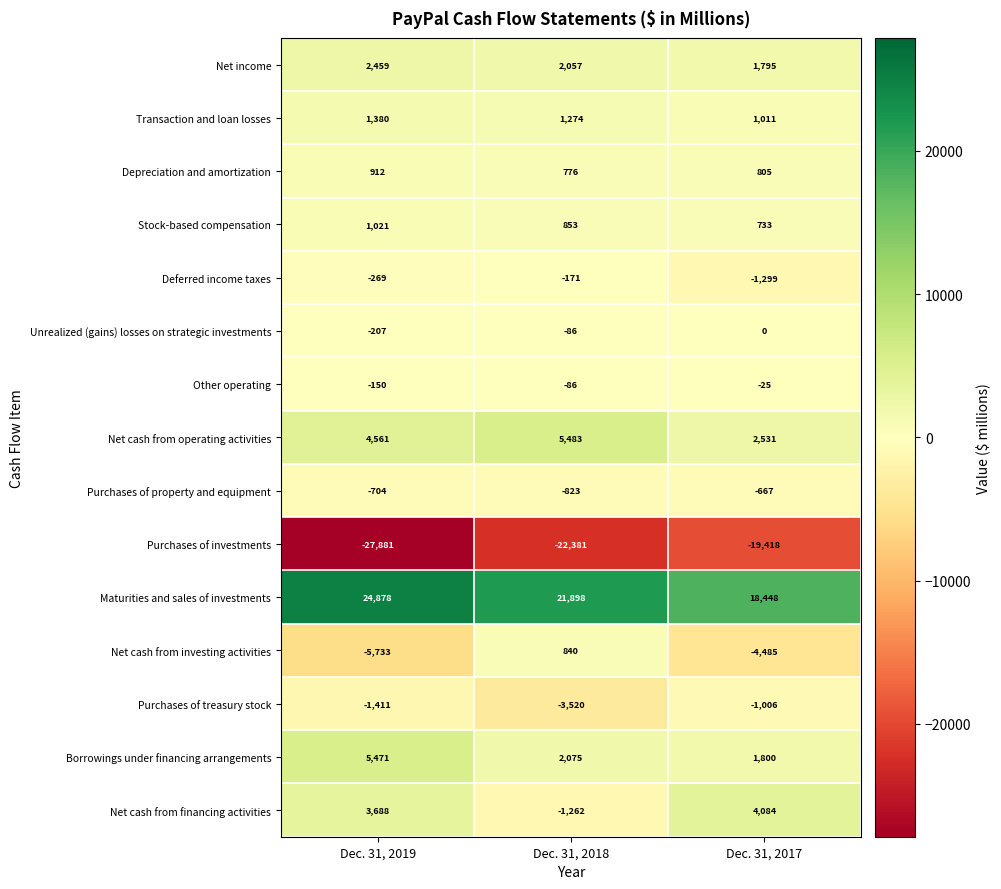

The value of Net cash from financing activities at Dec. 31, 2018 is -431. True or false?

False